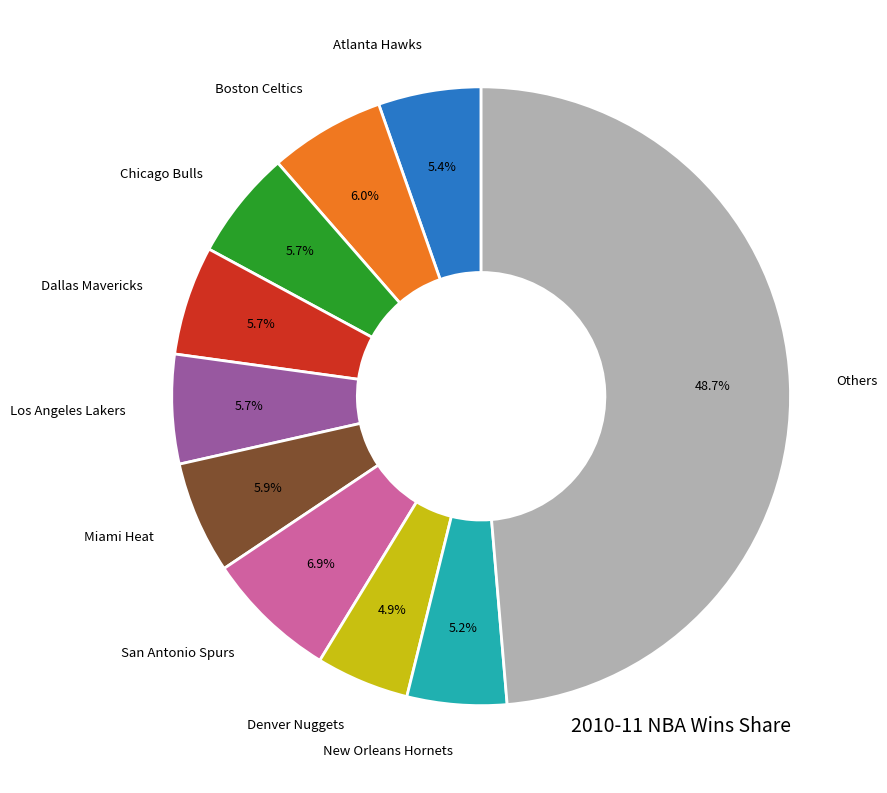

Does any single category account for the majority?

No